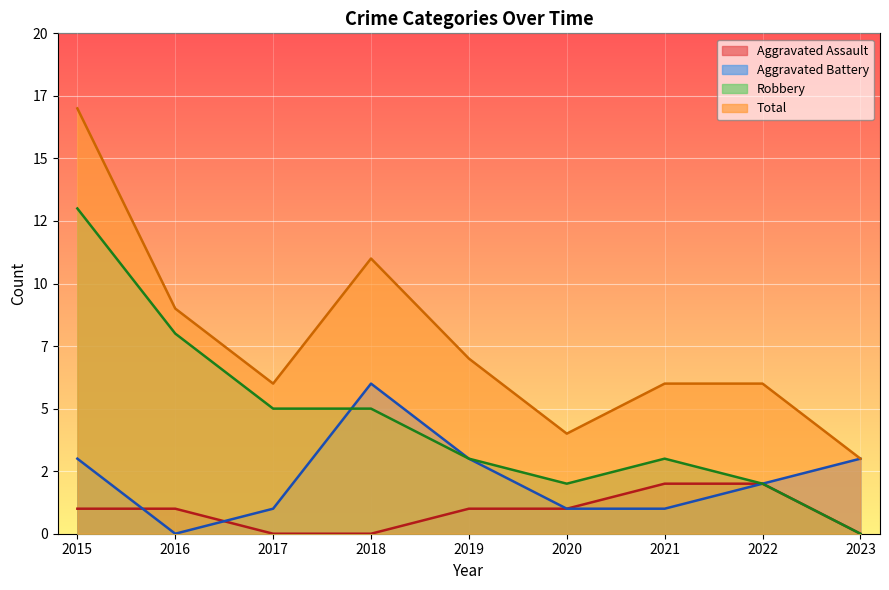

Reading right to left, extract all data points from this chart.

Aggravated Assault: 2023=0	2022=2	2021=2	2020=1	2019=1	2018=0	2017=0	2016=1	2015=1
Aggravated Battery: 2023=3	2022=2	2021=1	2020=1	2019=3	2018=6	2017=1	2016=0	2015=3
Robbery: 2023=0	2022=2	2021=3	2020=2	2019=3	2018=5	2017=5	2016=8	2015=13
Total: 2023=3	2022=6	2021=6	2020=4	2019=7	2018=11	2017=6	2016=9	2015=17